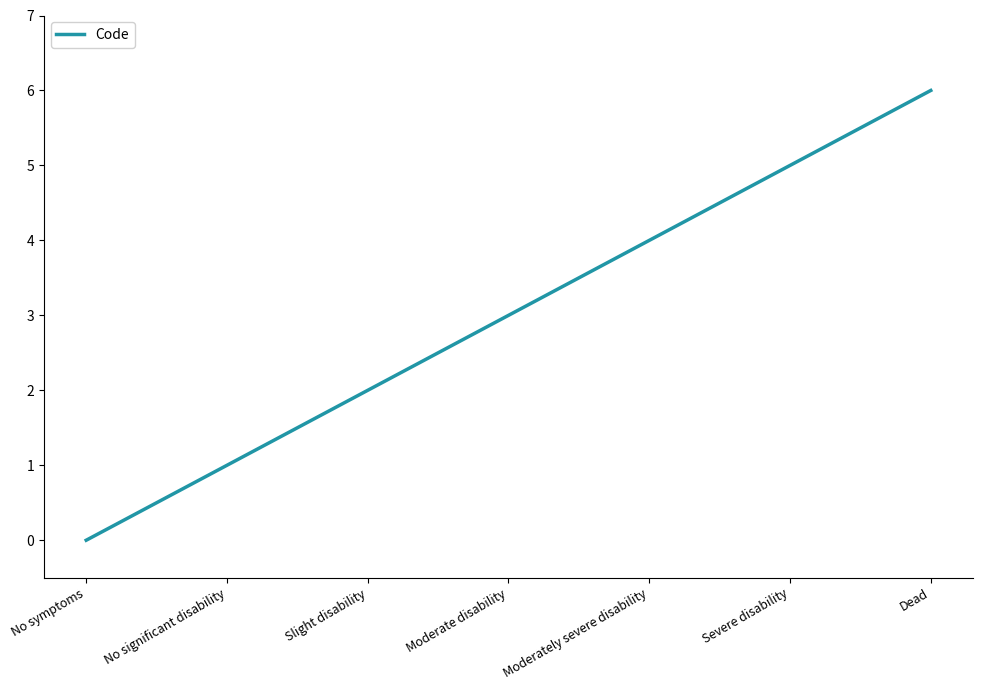

What position from the right is No symptoms?

7